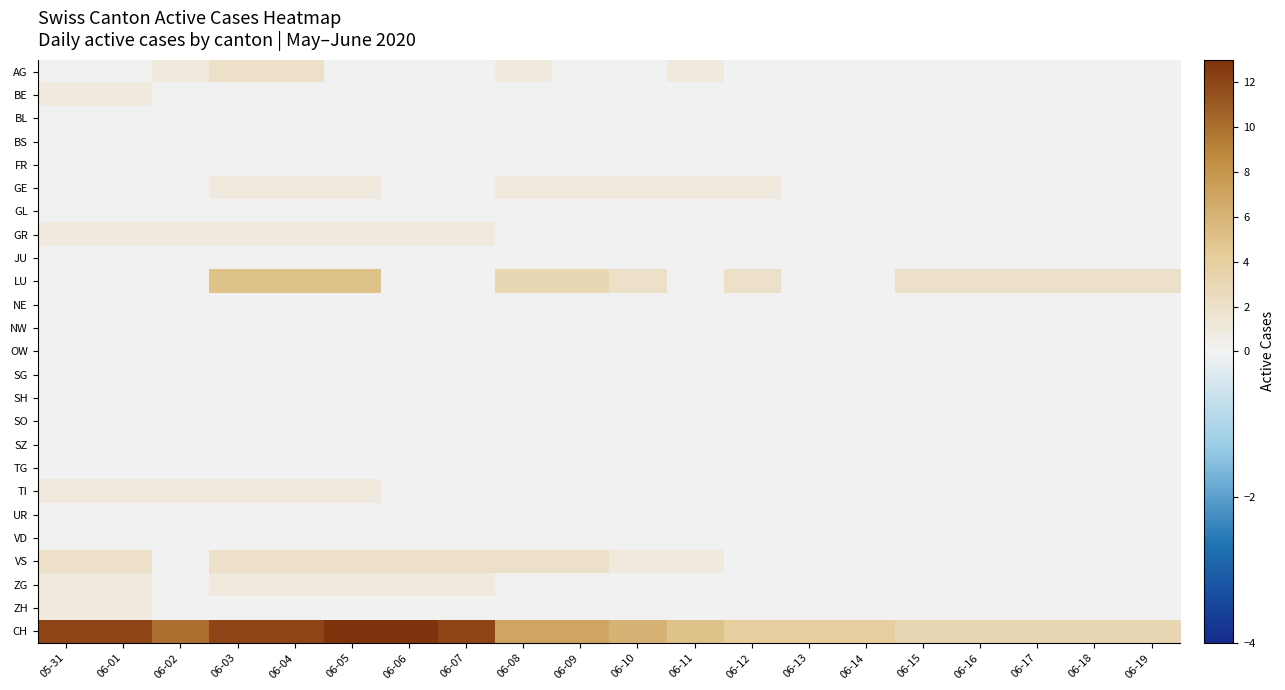

Which series has the largest total across all categories?

CH